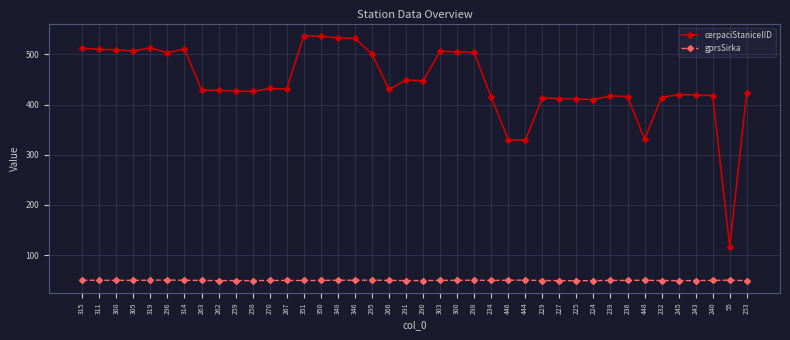

What is the value of the cerpaciStaniceIID point at the 20th from the left?

449.0